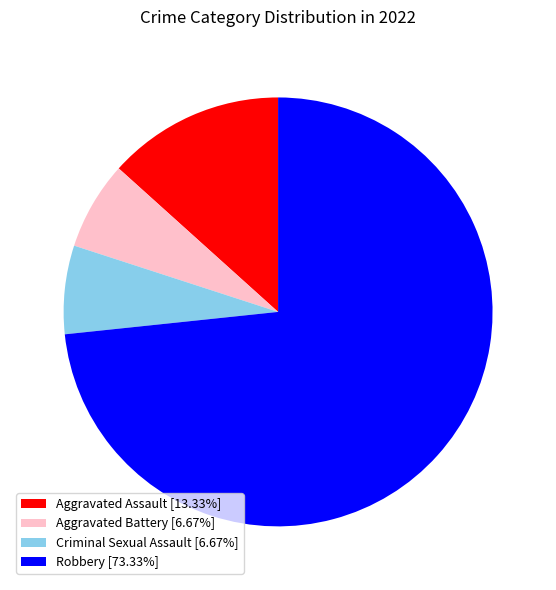

How many segments does this pie chart have?

4